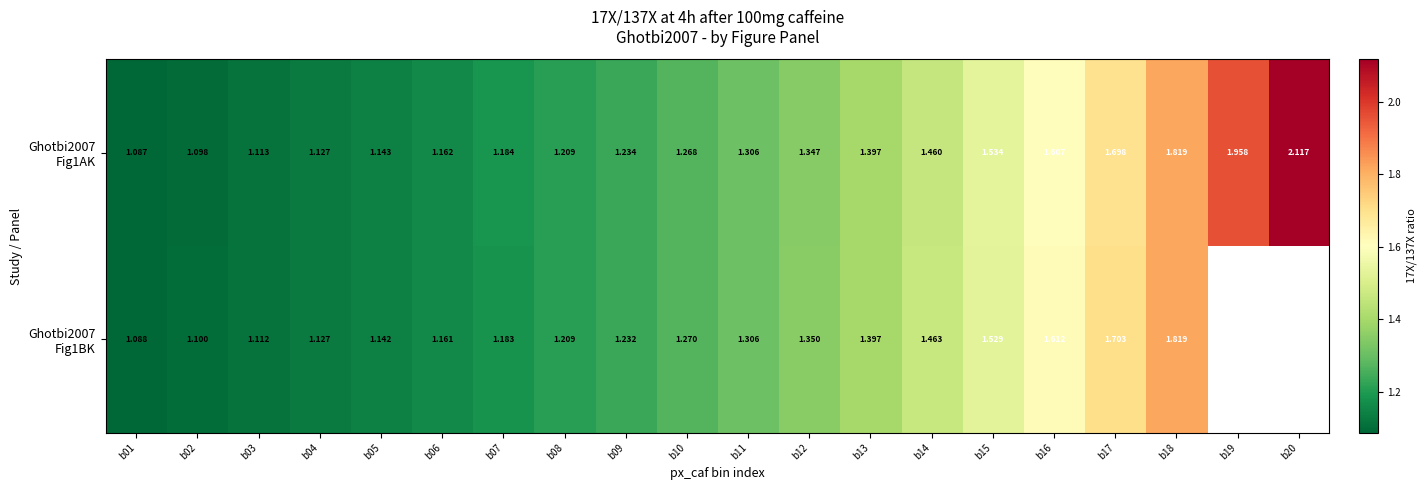

Rank the series at b05 from highest to lowest value.

Ghotbi2007 Fig1AK, Ghotbi2007 Fig1BK